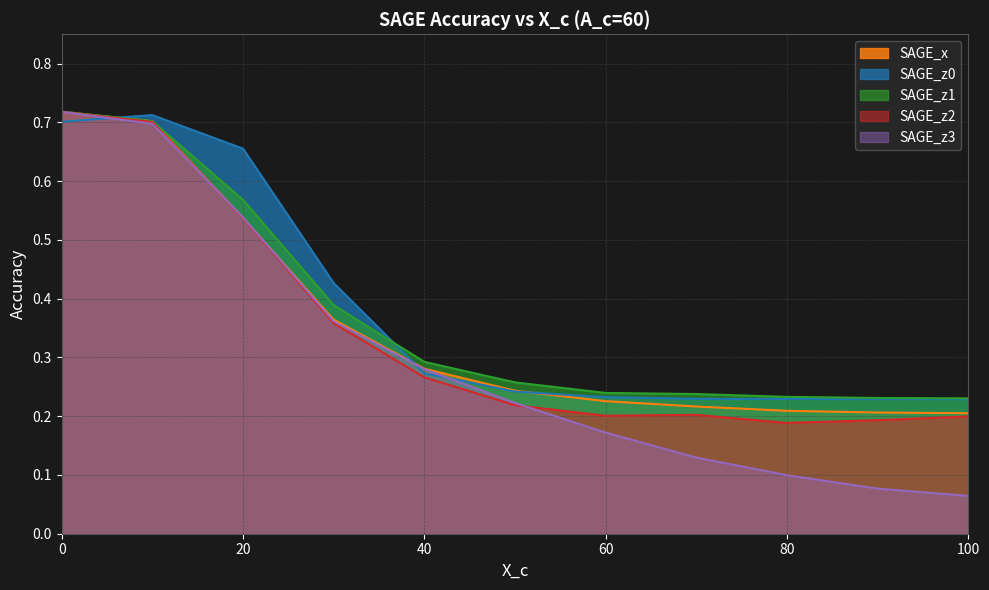

True or false: SAGE_x has more than 0 points higher than both neighbors.

False